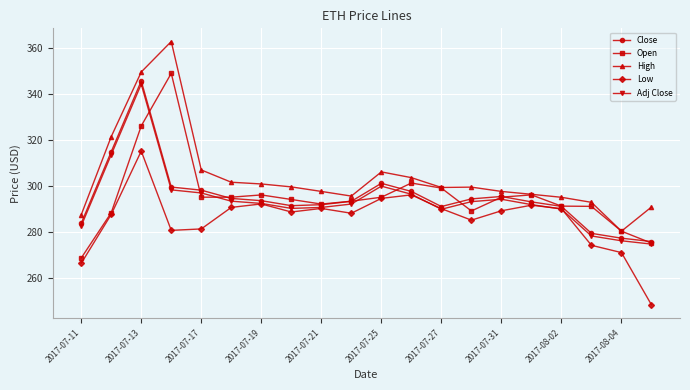

True or false: Adj Close and High intersect in this chart.

False